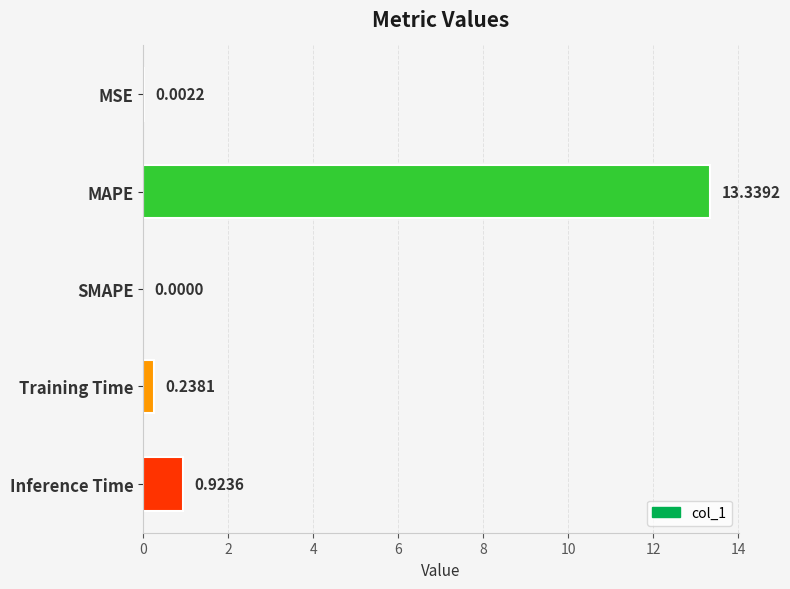

At which category does the chart reach its peak across all series?

MAPE